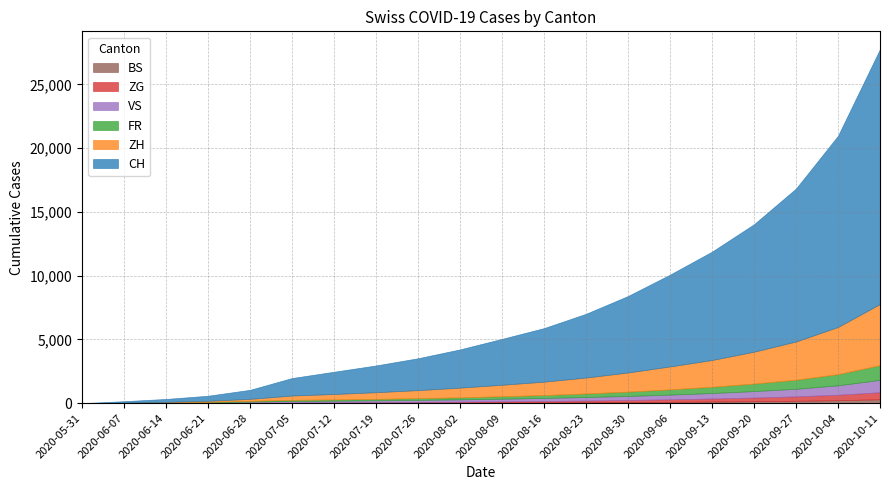

At how many categories does at least one series exceed 263?

17